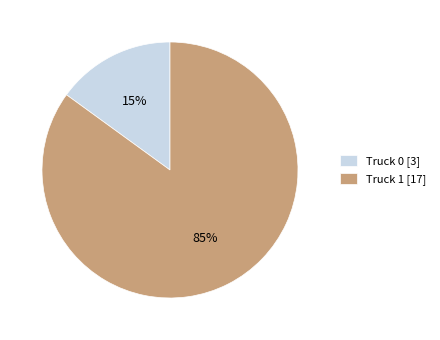

Is it true that Truck 0 is 15% of the pie?

True